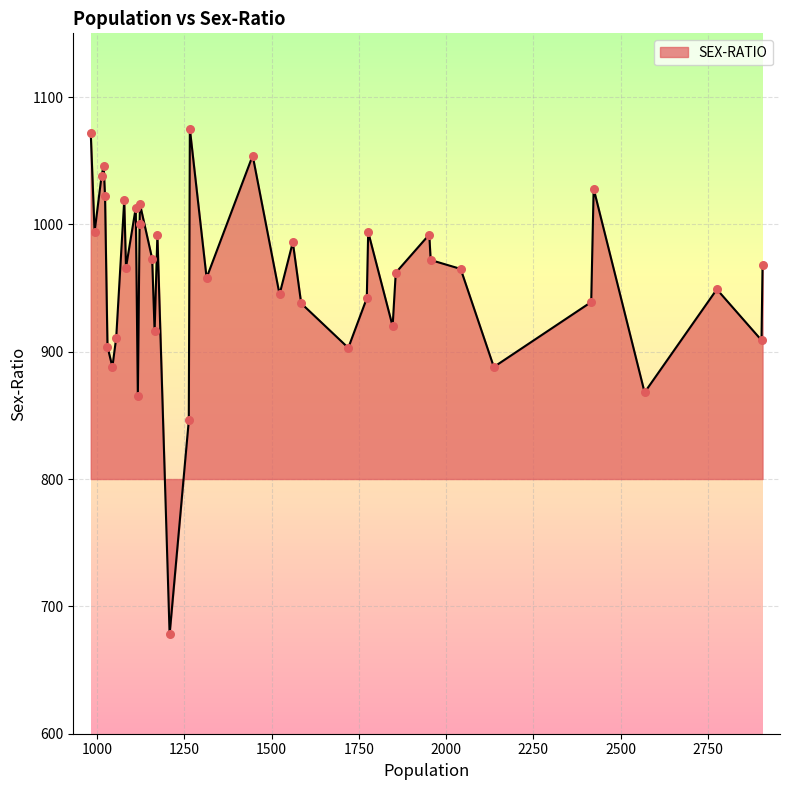

What is the smallest value displayed?

678